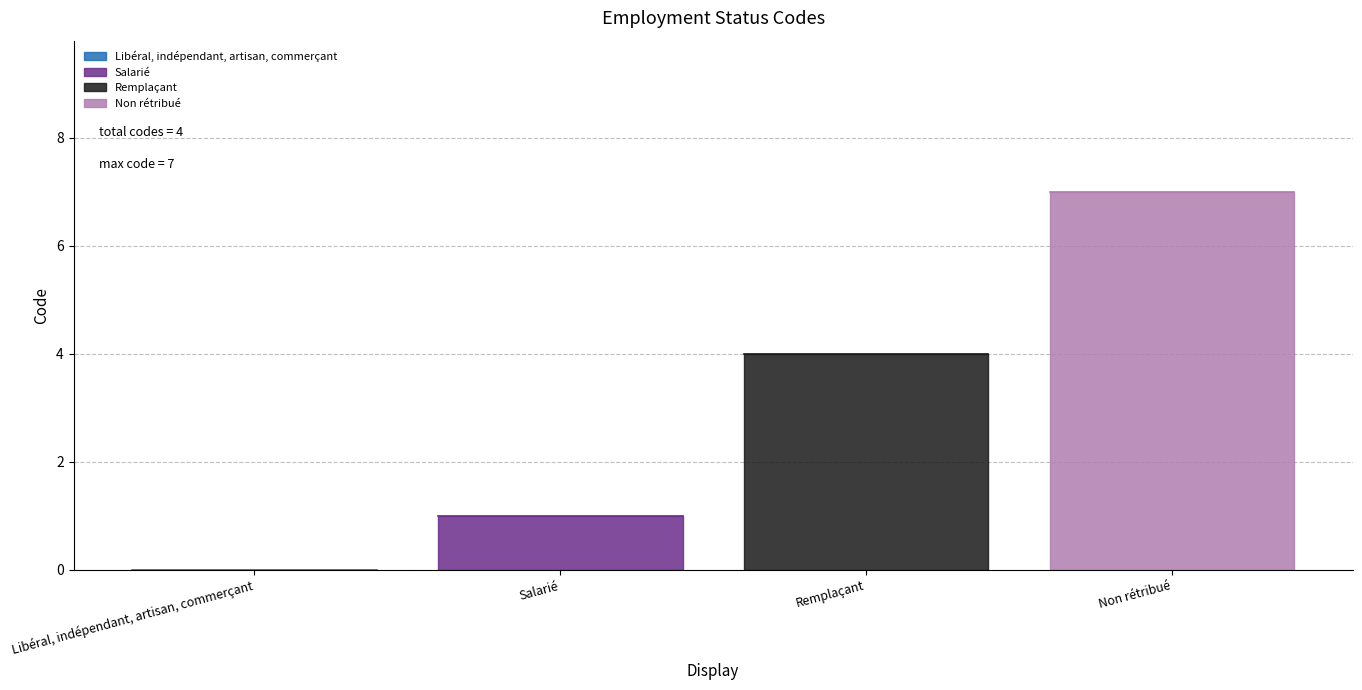

How many values are below 4?

2